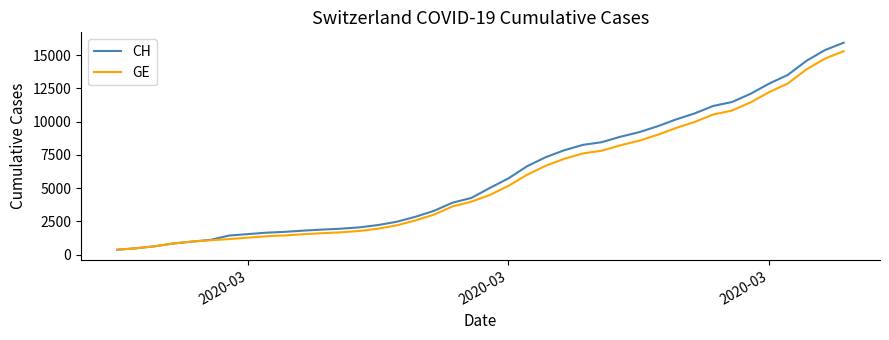

Rank the series by their average value, from highest to lowest.

CH, GE